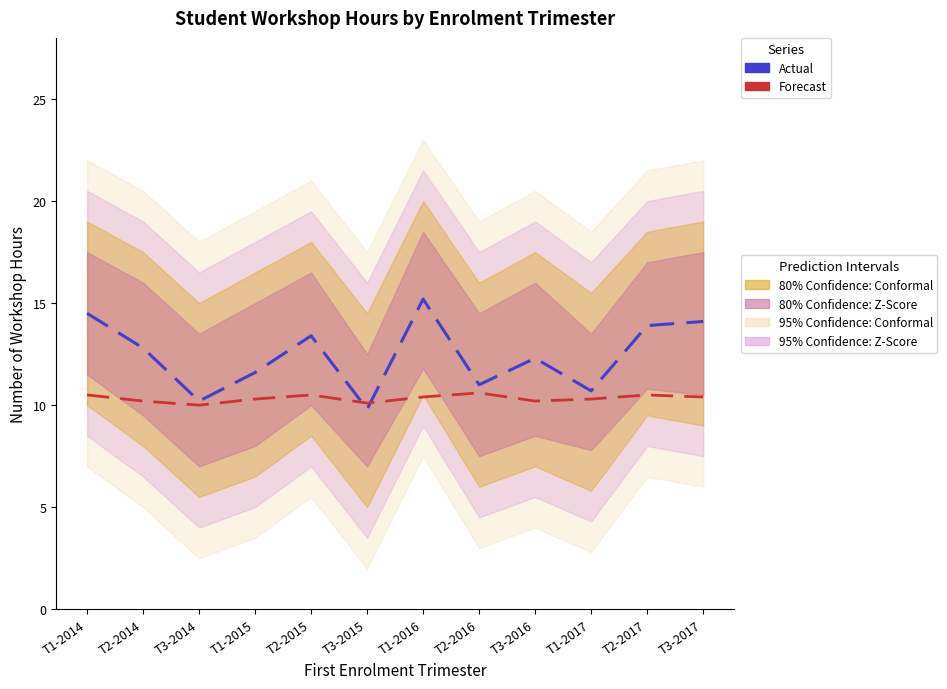

Reading left to right, what are all the values shown in this chart?

Actual: T1-2014=14.5	T2-2014=12.8	T3-2014=10.2	T1-2015=11.6	T2-2015=13.4	T3-2015=9.8	T1-2016=15.2	T2-2016=11.0	T3-2016=12.3	T1-2017=10.7	T2-2017=13.9	T3-2017=14.1
Forecast: T1-2014=10.5	T2-2014=10.2	T3-2014=10.0	T1-2015=10.3	T2-2015=10.5	T3-2015=10.1	T1-2016=10.4	T2-2016=10.6	T3-2016=10.2	T1-2017=10.3	T2-2017=10.5	T3-2017=10.4